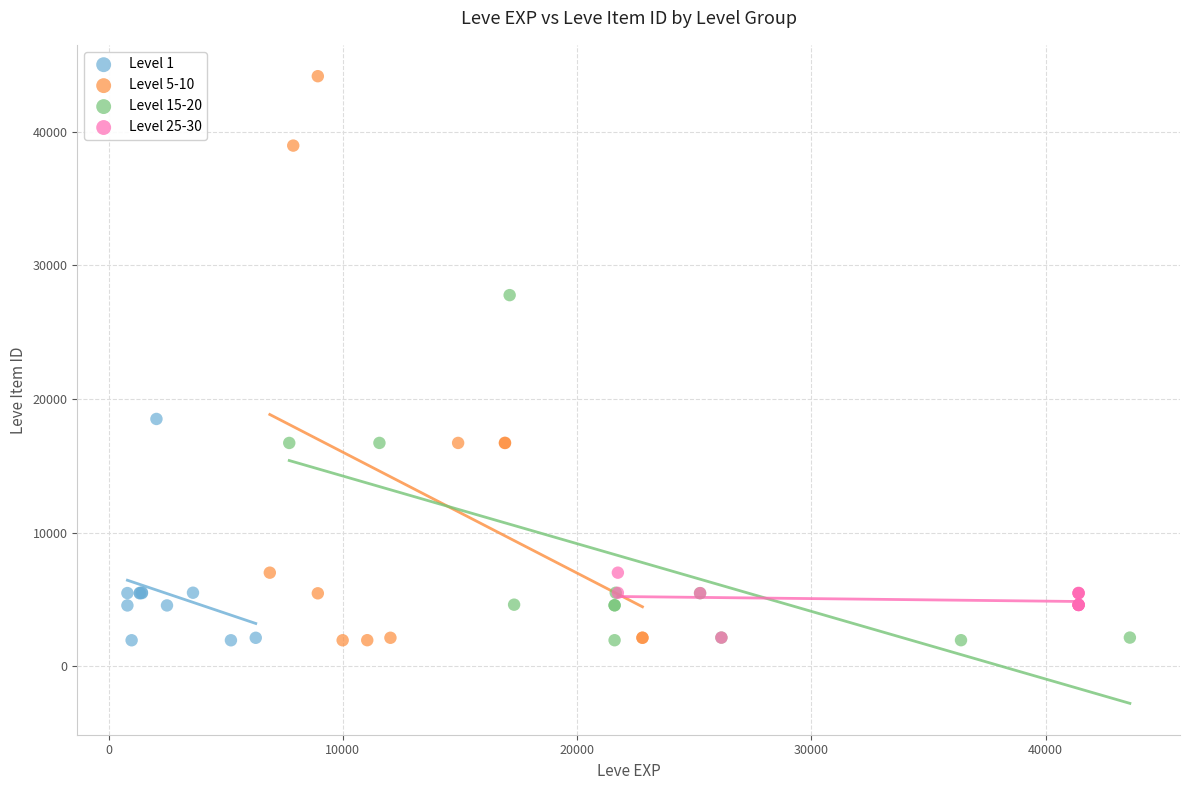

Which series reaches the maximum Y coordinate?

Level 5-10